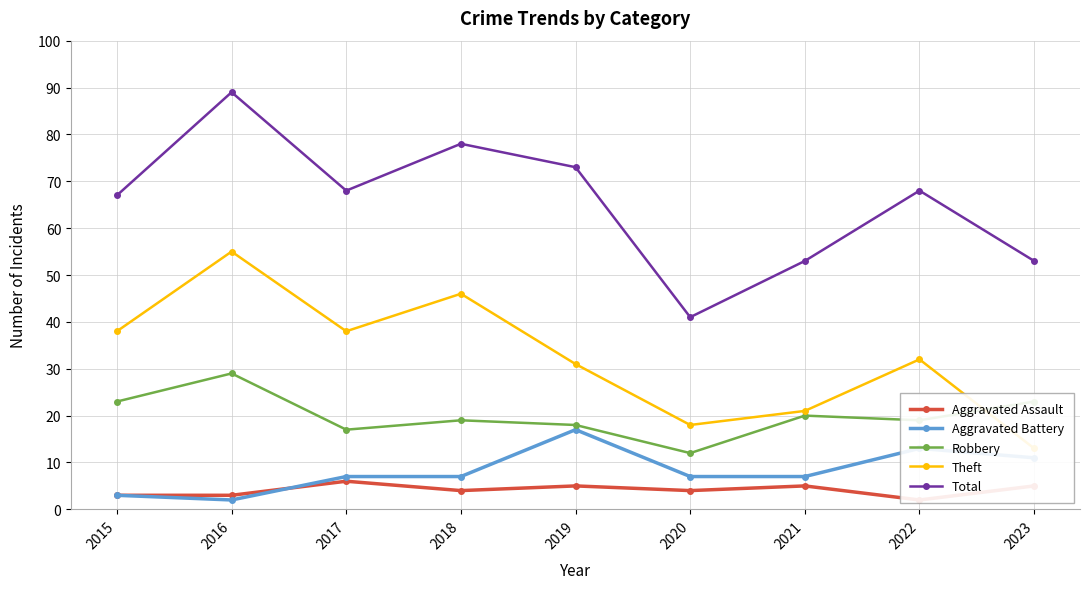

Is it true that Theft equals 38 at 2015?

True